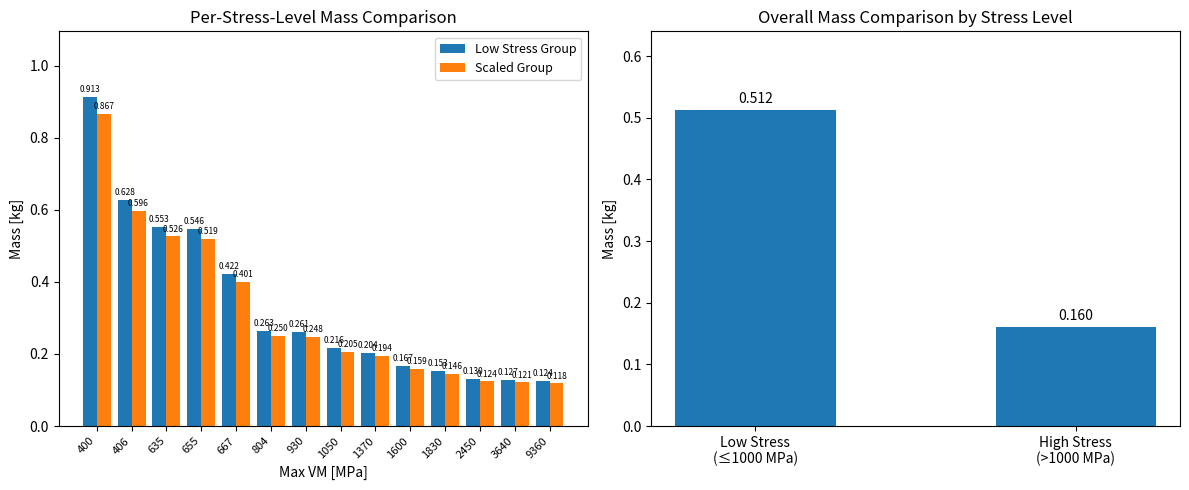

Count the Mean Mass [kg] values in the range 0 to 1.

14